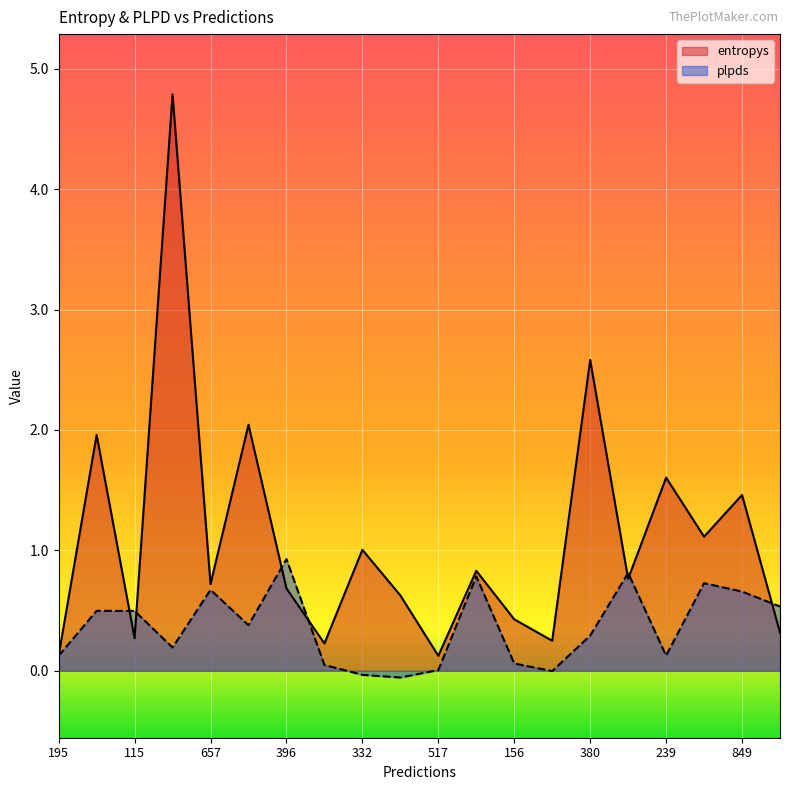

What is the difference between the second highest and second lowest values in the plpds series?

0.8